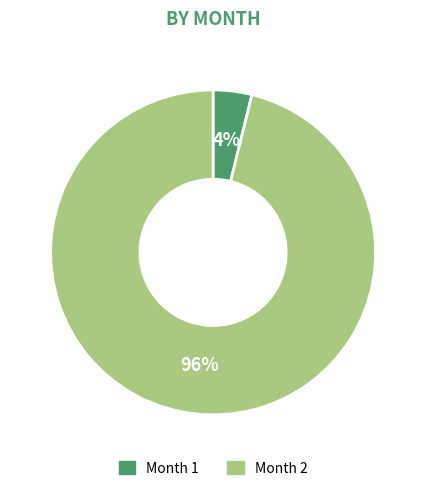

What is the largest slice in the pie chart?

Month 2